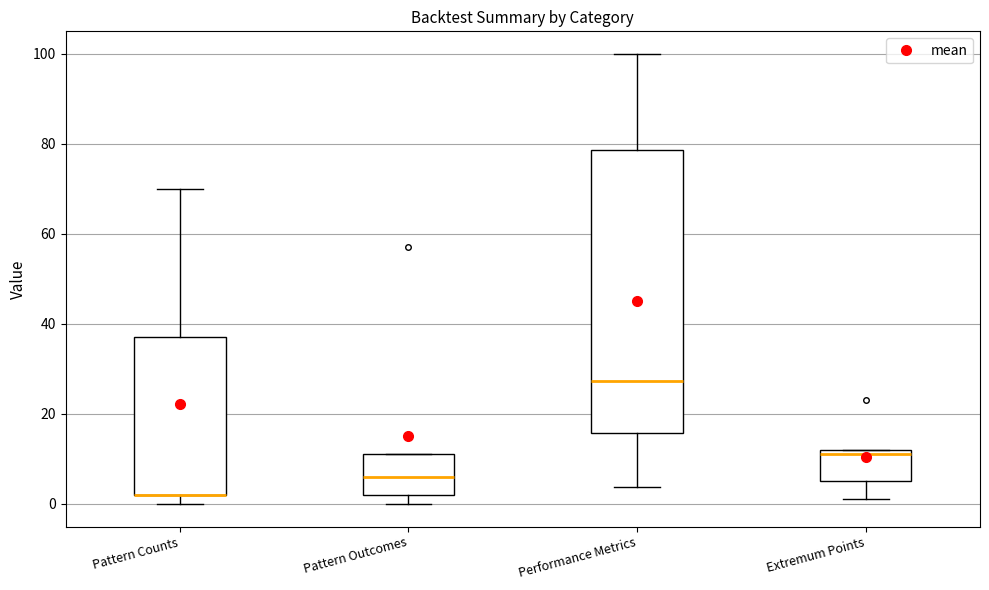

Reading left to right, read every box against the y-axis: the position of its median line, the range the box covers, and the ends of its whiskers. The values are not printed on the chart, so give them approximately, as read against the axis.

Pattern Counts: median 2 (drawn on the box's lower edge), box 2 to 38, whiskers 0 to 70
Pattern Outcomes: median 6, box 2 to 12, whiskers 0 to 12
Performance Metrics: median 28, box 16 to 78, whiskers 4 to 100
Extremum Points: median 12 (just below the box's upper edge), box 6 to 12, whiskers 2 to 12